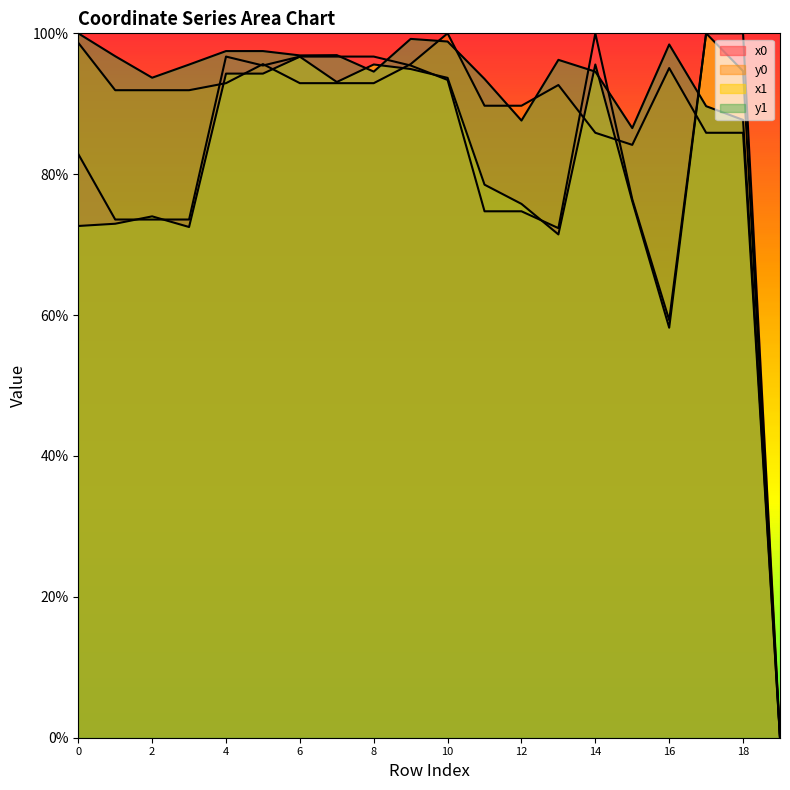

What is the value of the y1 point at the 12th from the left?

0.9